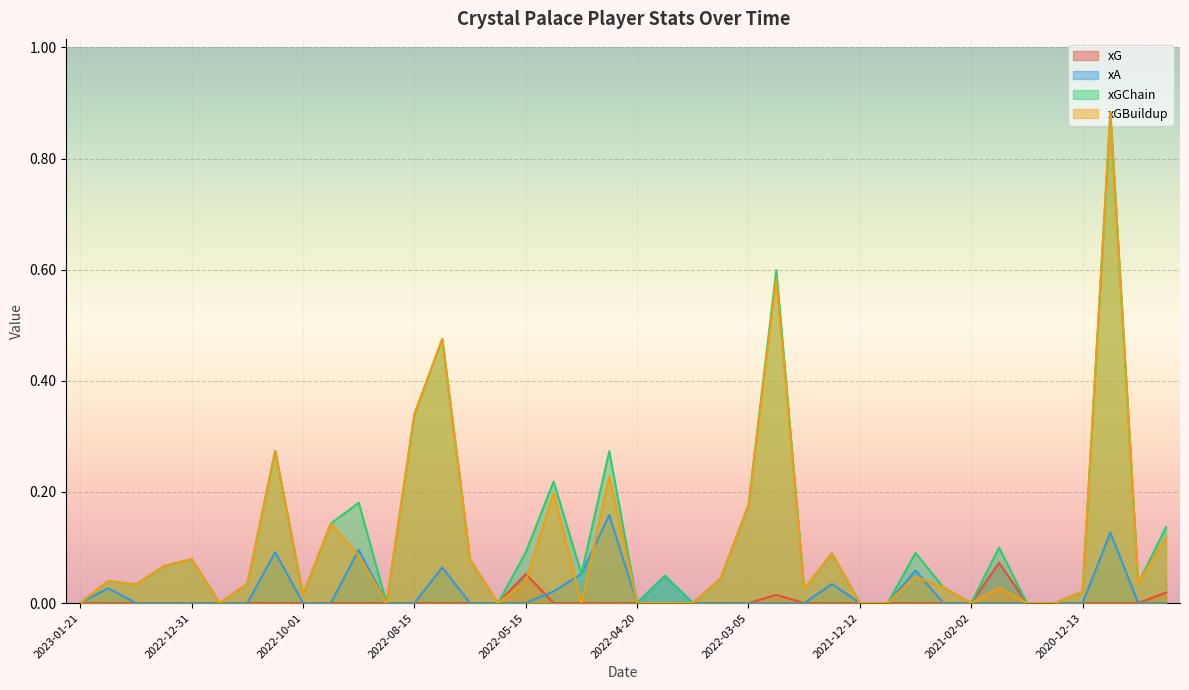

What is the label of the 8th point from the right?

2021-02-02